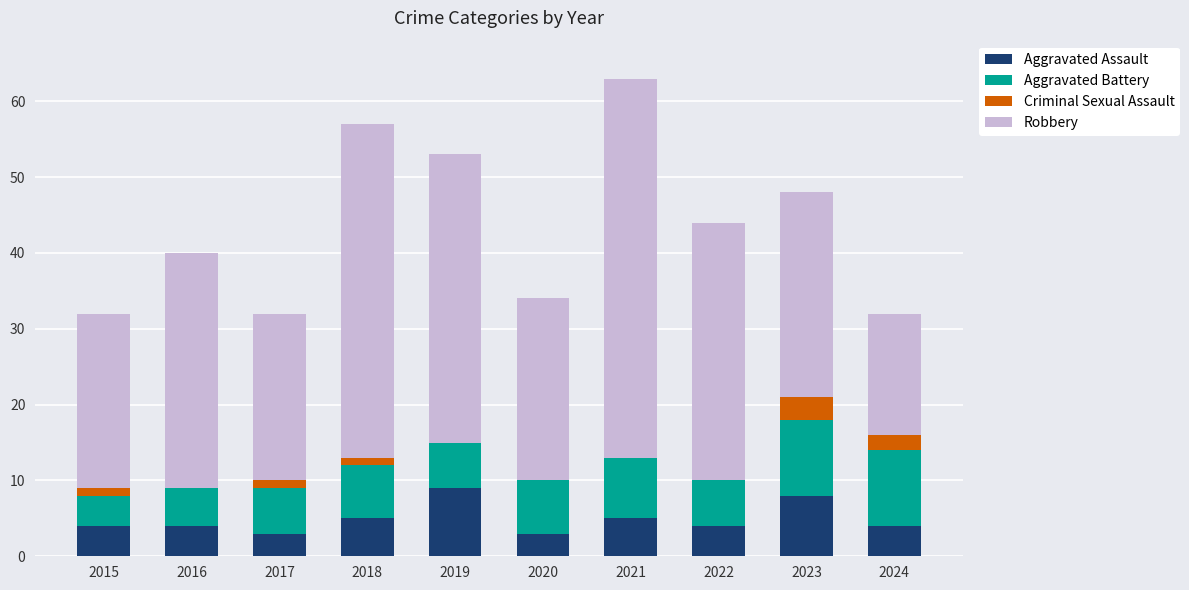

What is the highest value of the Aggravated Assault series?

9